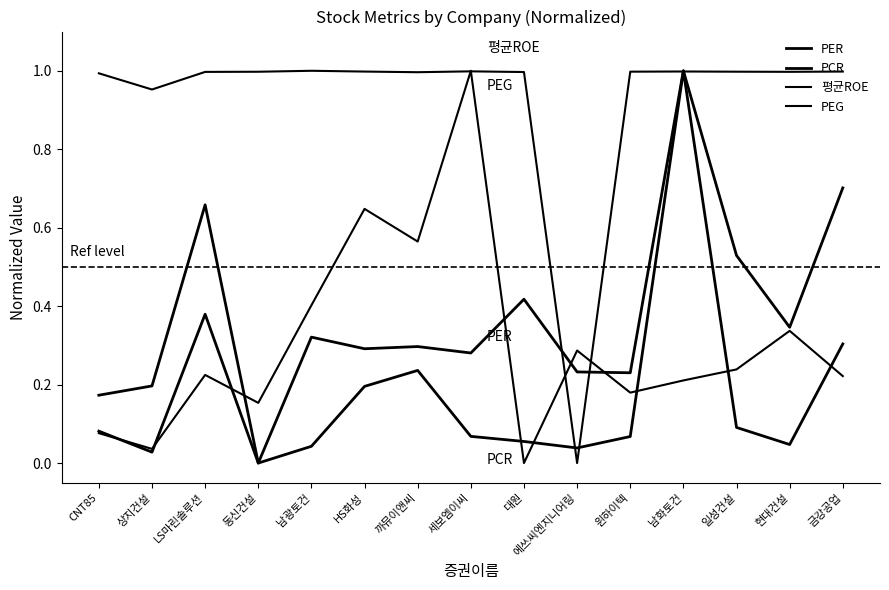

How many lines are shown in the chart?

4